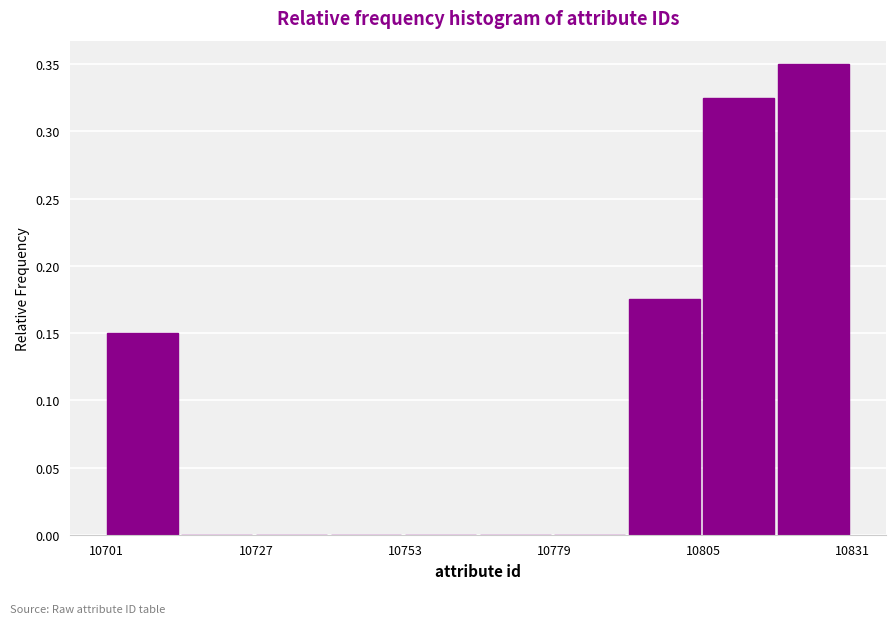

Around what value on the x-axis is the tallest bar? Give the approximate position of its centre, as read against the axis.

10825